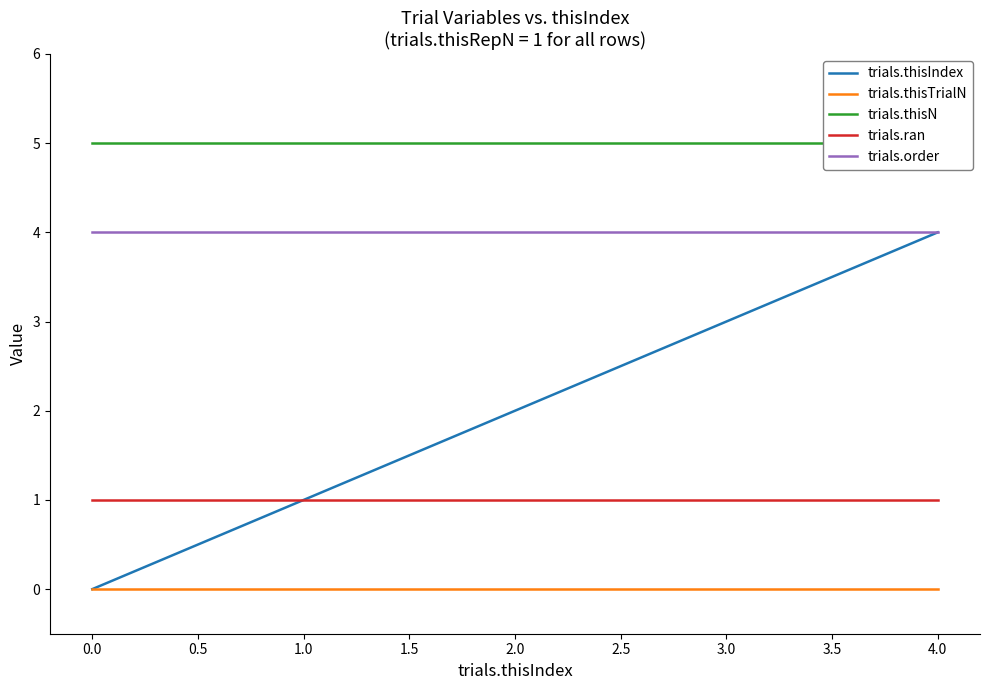

What is the maximum value shown in the chart?

5